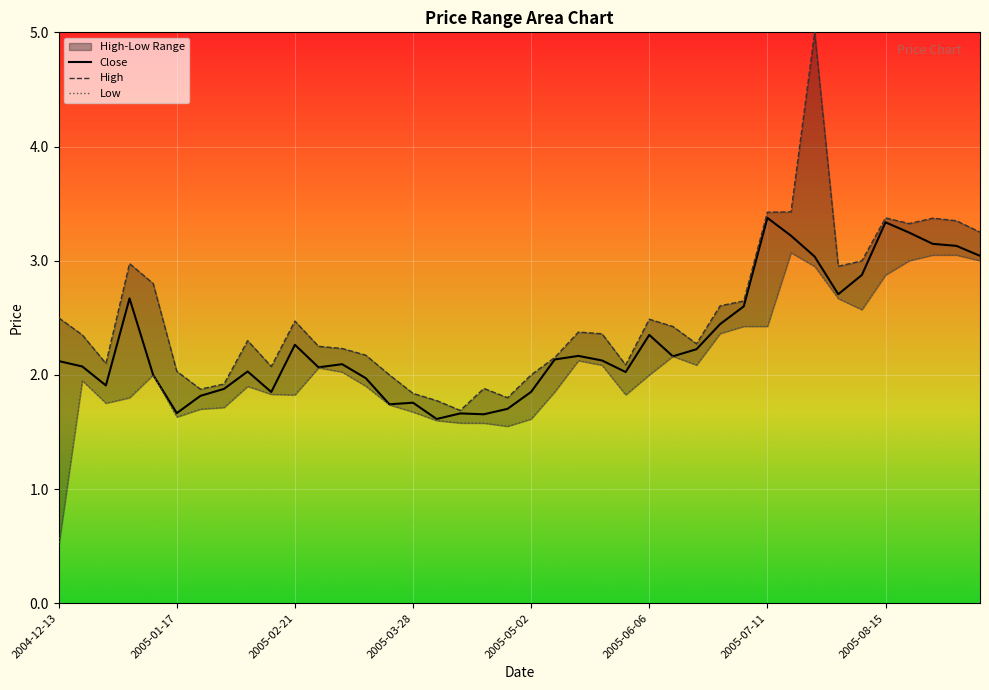

True or false: Close and Low intersect in this chart.

False